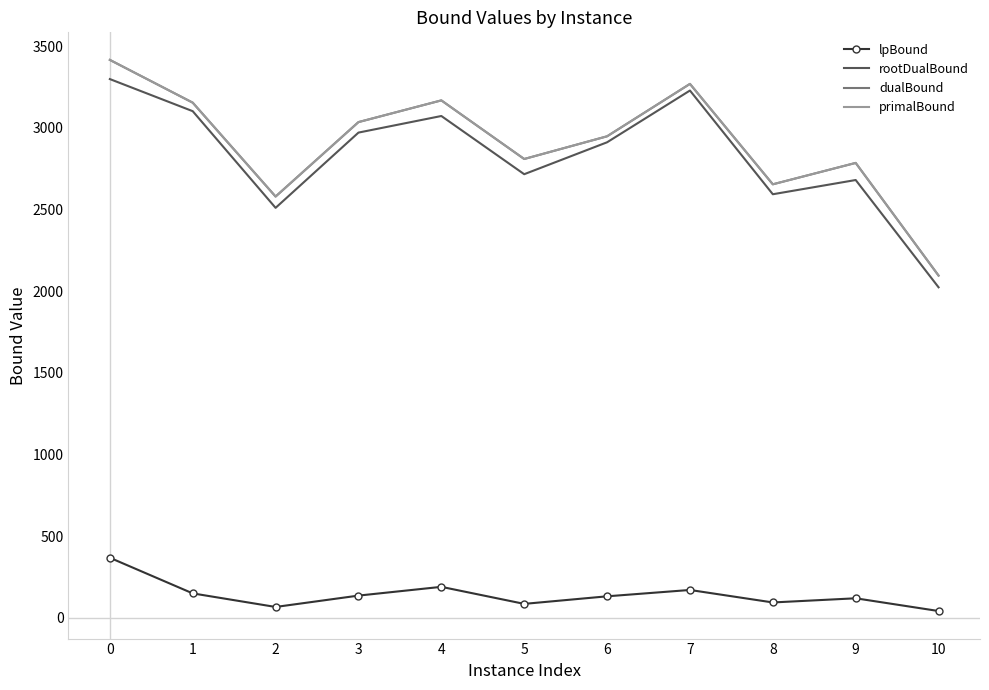

What is the difference between the lpBound values at 0 and 2?

301.4